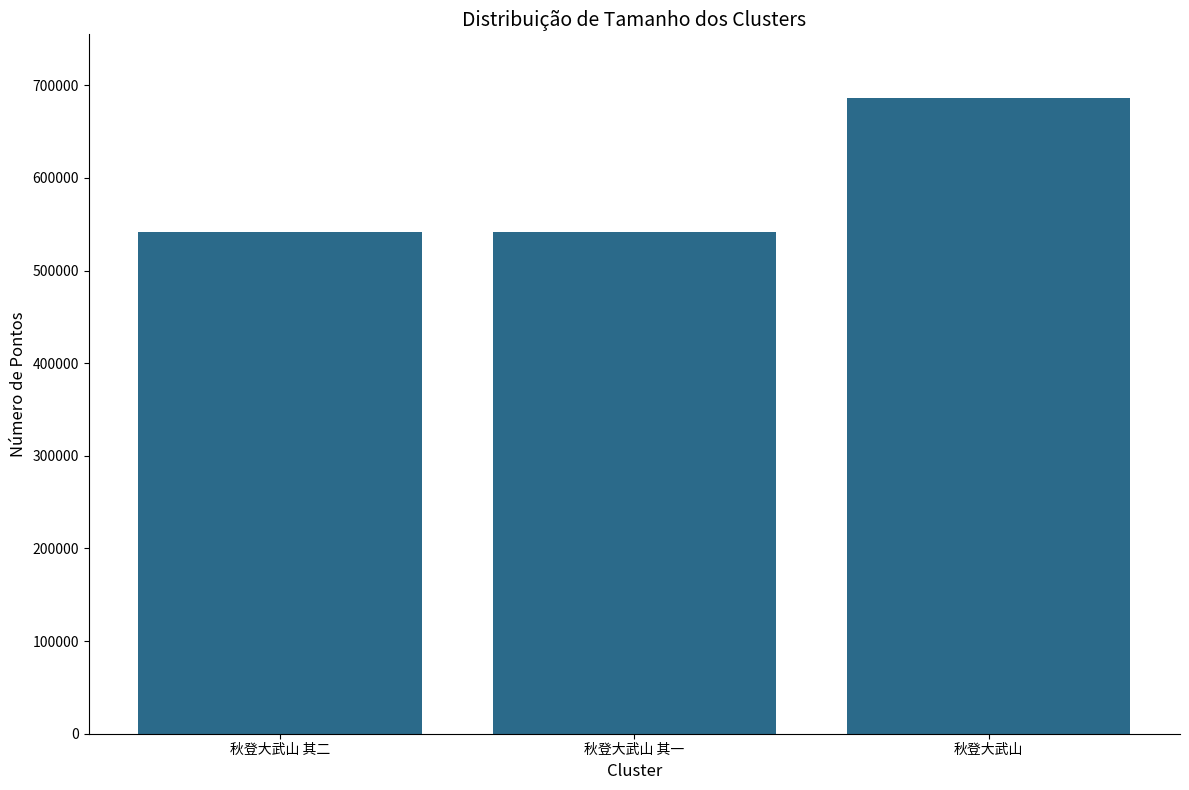

The chart shows a value of 541448 at 秋登大武山 其一. True or false?

True